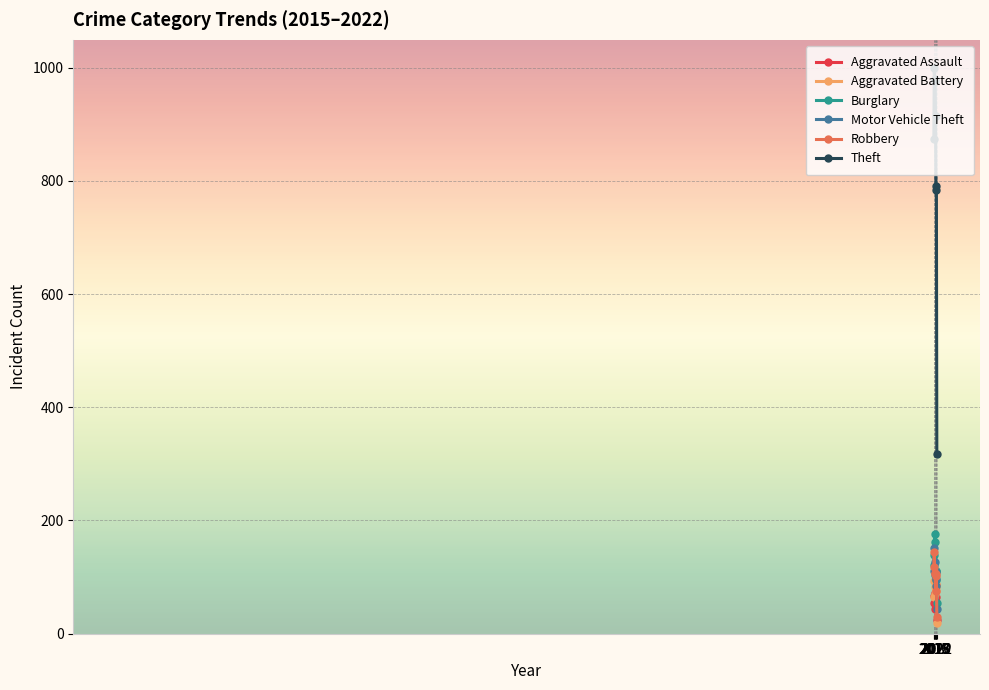

True or false: Aggravated Assault and Theft intersect in this chart.

False